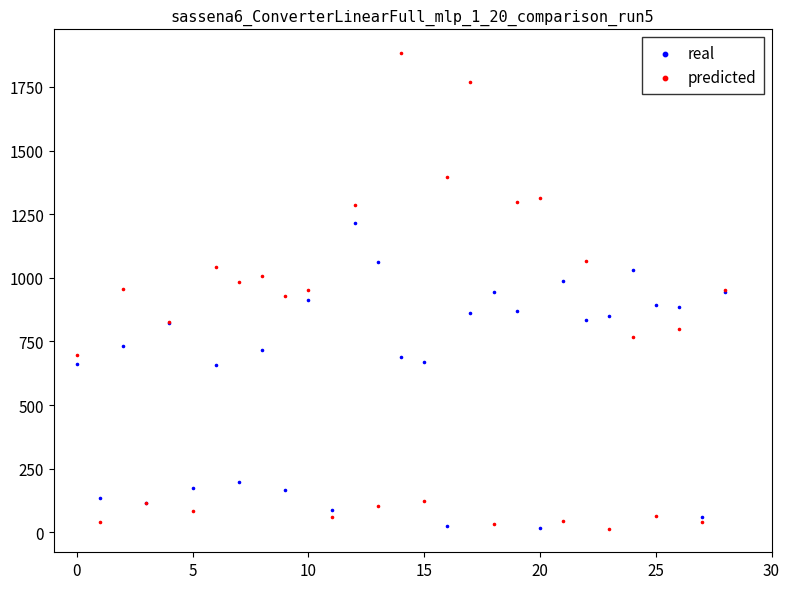

Which series contains the highest Y value?

predicted